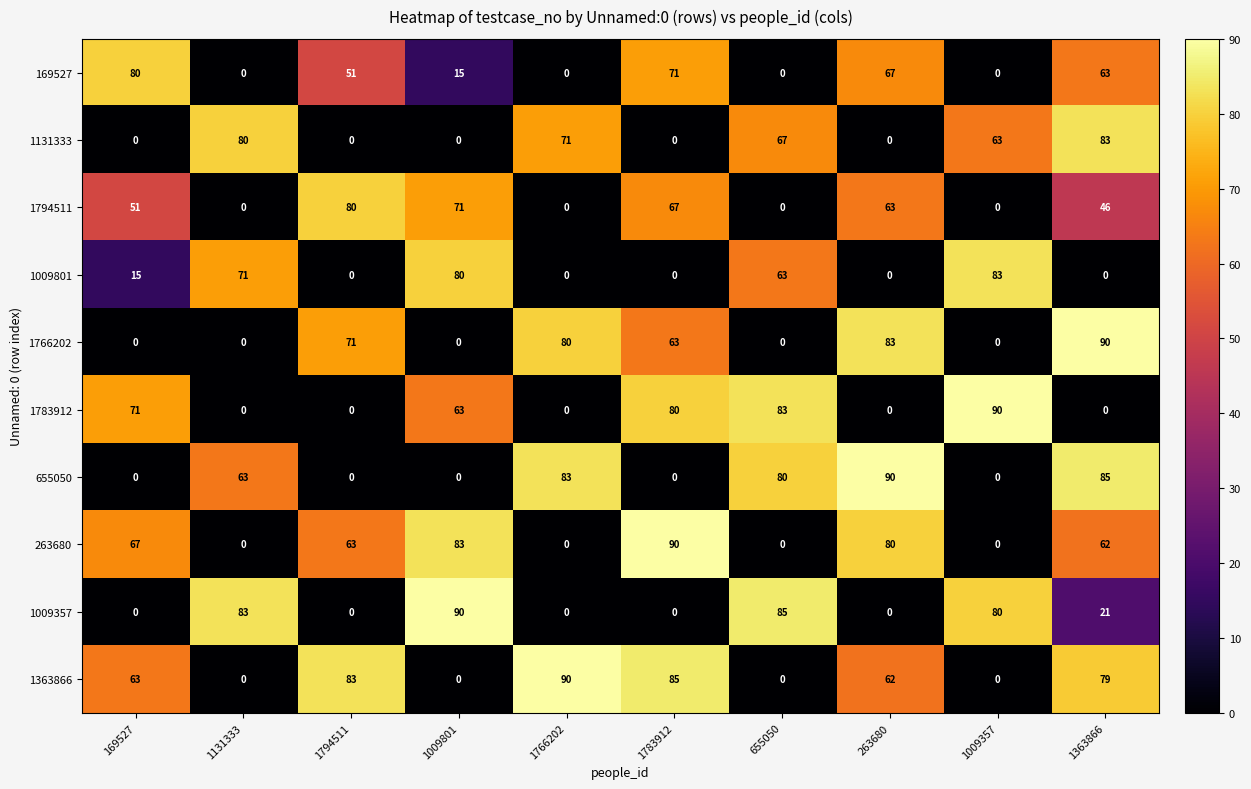

How many categories are shown in the chart?

10